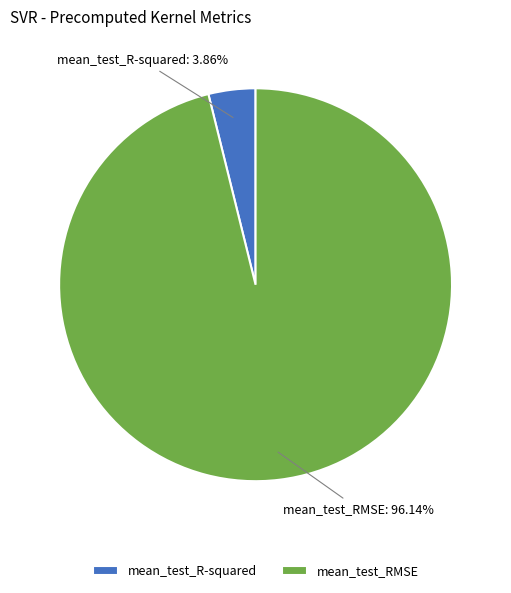

The mean_test_R-squared slice represents 4% of the pie. True or false?

True